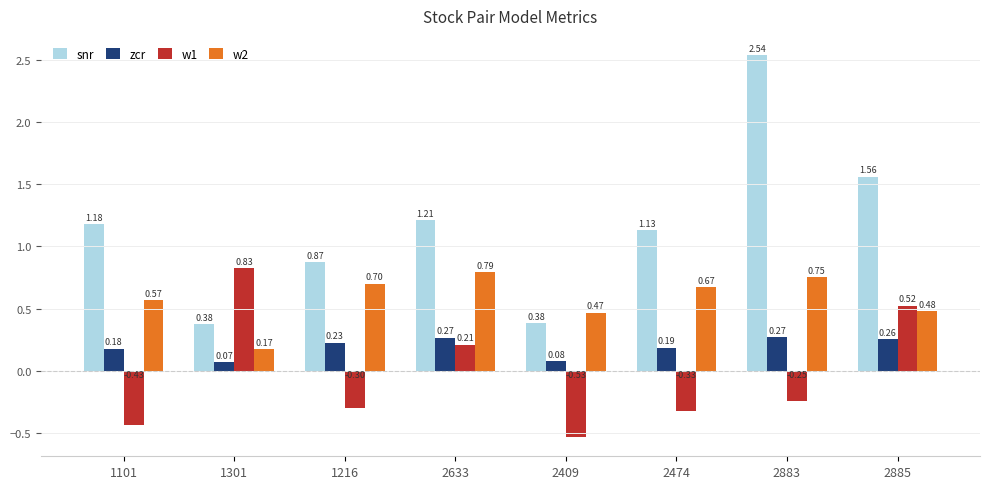

What is the sum of the snr values at 2885 and 2883?

4.1